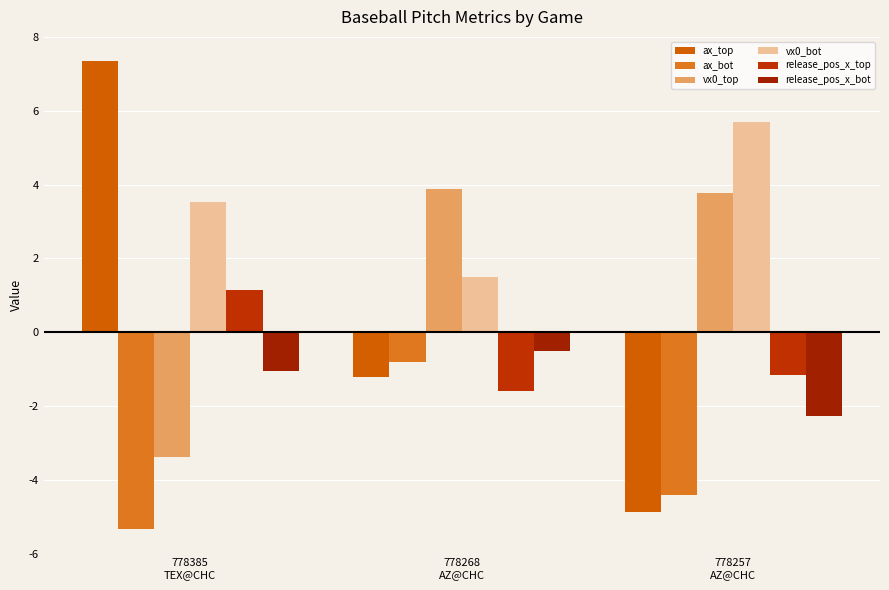

What are all the series names shown in the legend?

ax_top, ax_bot, vx0_top, vx0_bot, release_pos_x_top, release_pos_x_bot